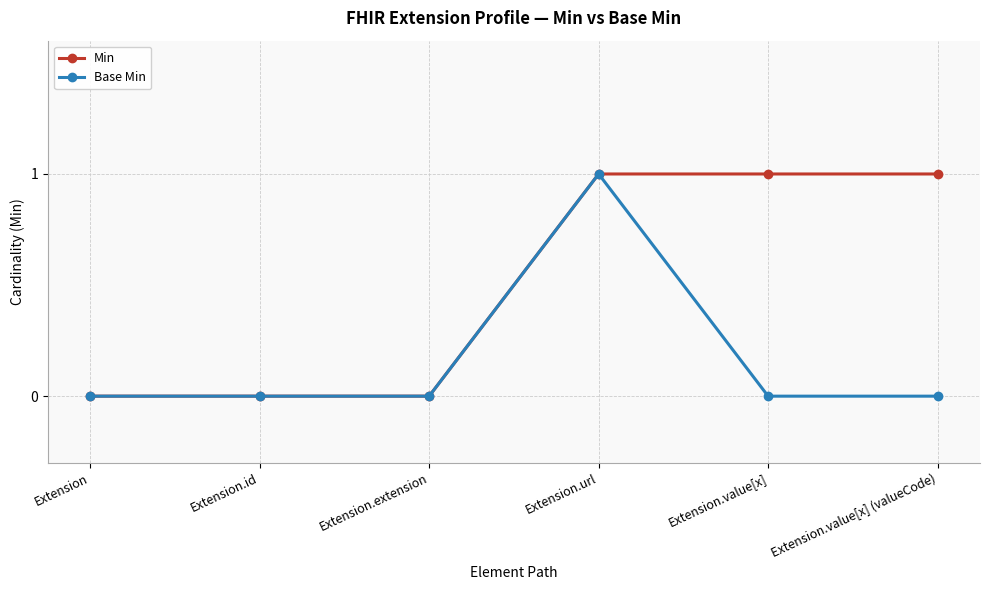

Reading left to right, extract all data points from this chart.

Min: Extension=0	Extension.id=0	Extension.extension=0	Extension.url=1	Extension.value[x]=1	Extension.value[x] (valueCode)=1
Base Min: Extension=0	Extension.id=0	Extension.extension=0	Extension.url=1	Extension.value[x]=0	Extension.value[x] (valueCode)=0